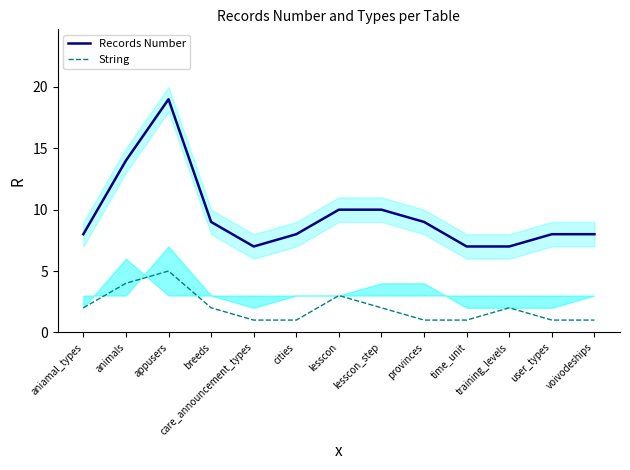

Where is the first local maximum for String?

appusers